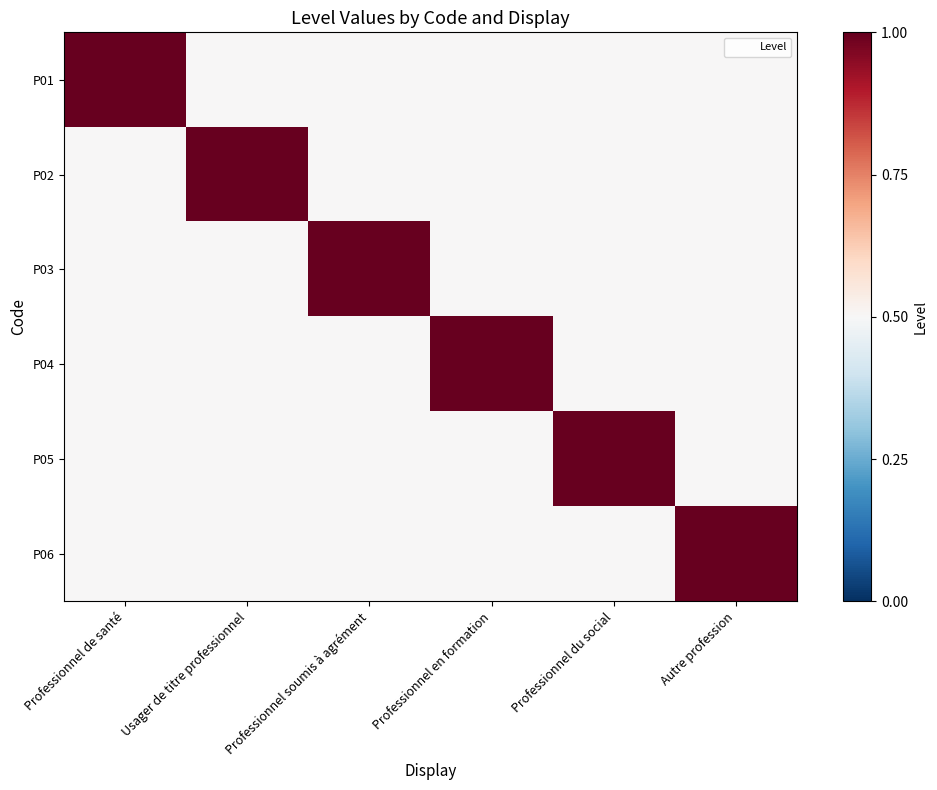

Between Professionnel du social and Professionnel en formation, which is larger?

Professionnel du social